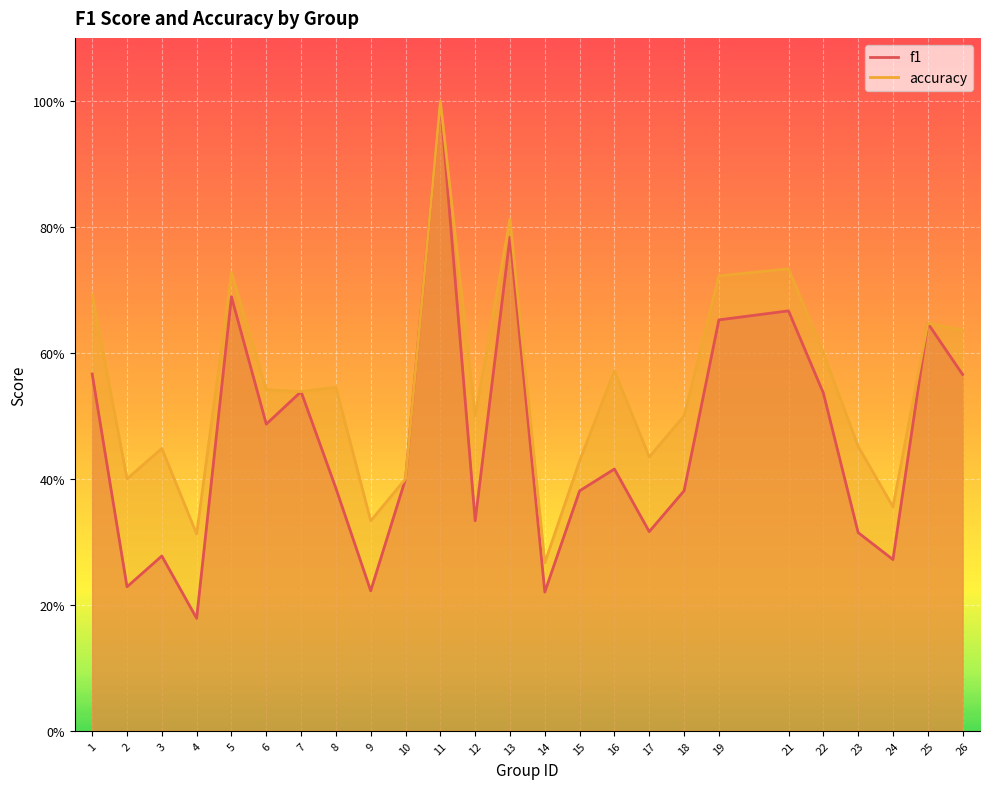

Rank the categories by accuracy value from highest to lowest.

11, 13, 21, 5, 19, 1, 25, 26, 22, 16, 8, 6, 7, 12, 18, 23, 3, 17, 15, 2, 10, 24, 9, 4, 14